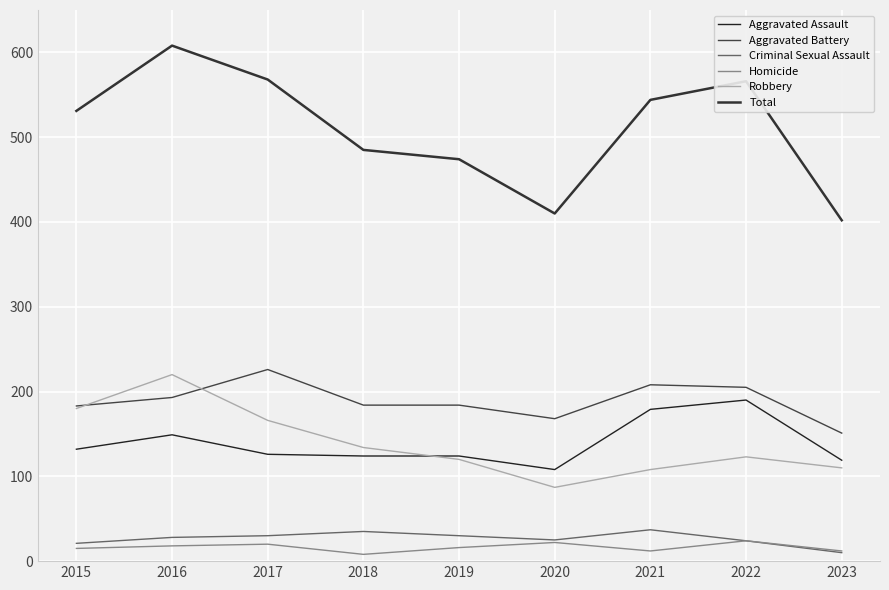

True or false: Total has more than 0 interior local peaks.

True